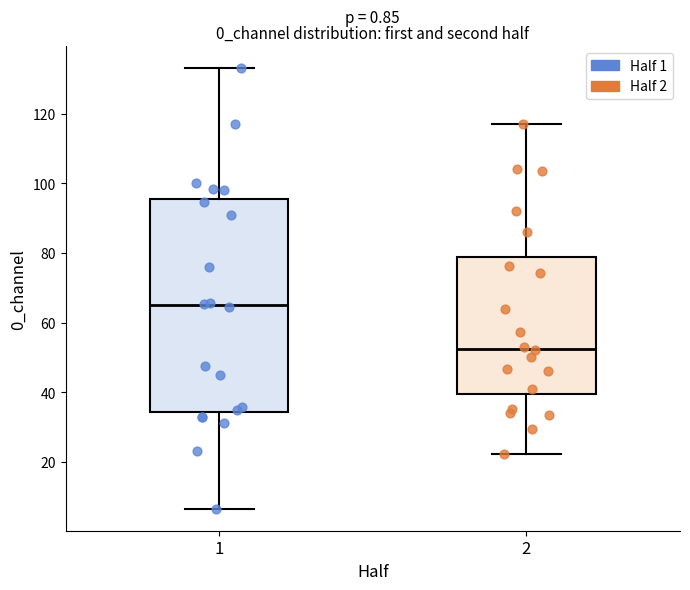

Reading left to right, read every box against the y-axis: the position of its median line, the range the box covers, and the ends of its whiskers. The values are not printed on the chart, so give them approximately, as read against the axis.

1: median 64, box 34 to 96, whiskers 6 to 134
2: median 52, box 40 to 78, whiskers 22 to 118